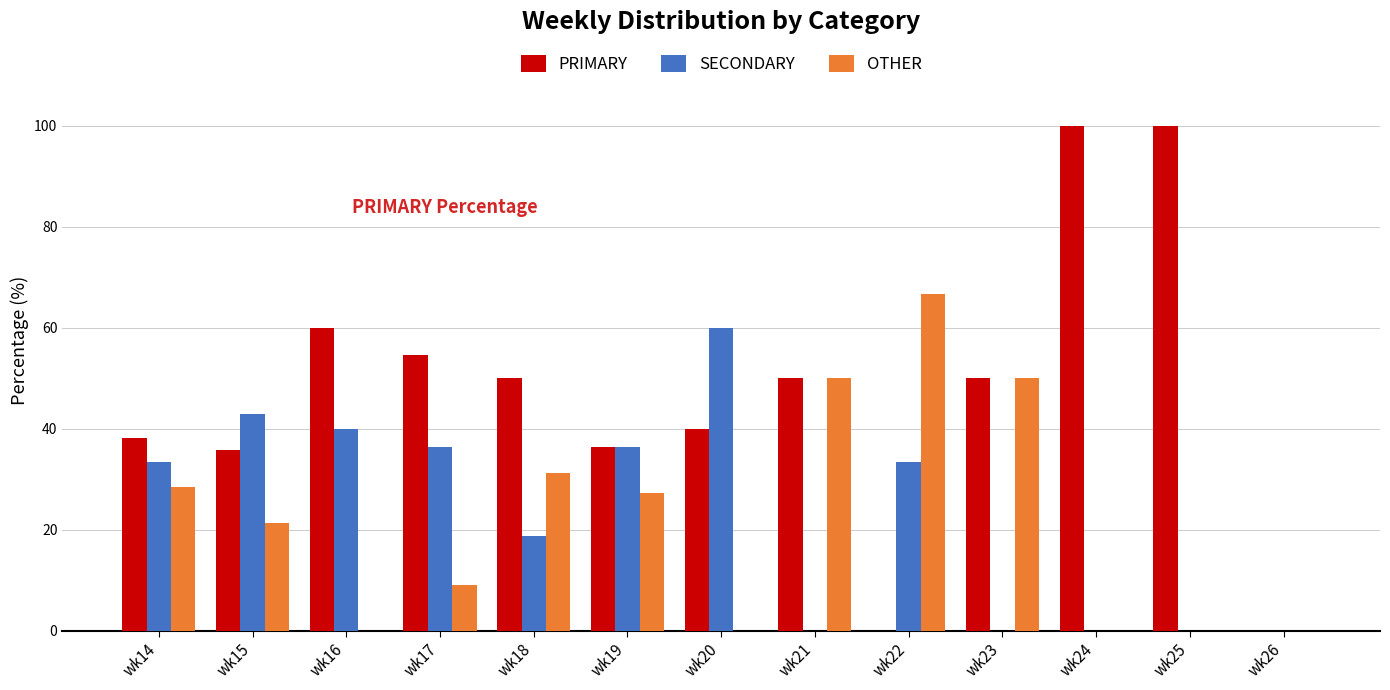

The OTHER series shows 0.0 at wk20. True or false?

True